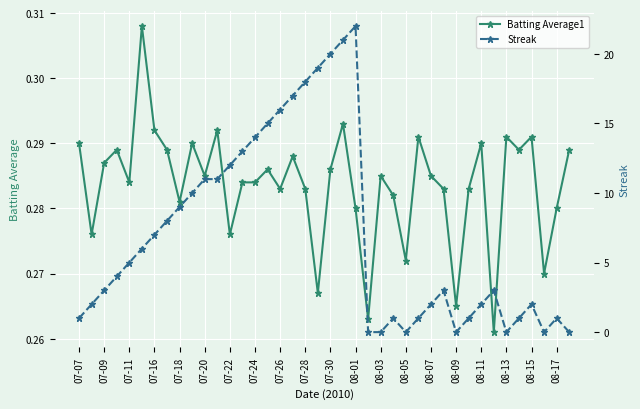

Which series has the largest total across all categories?

Streak